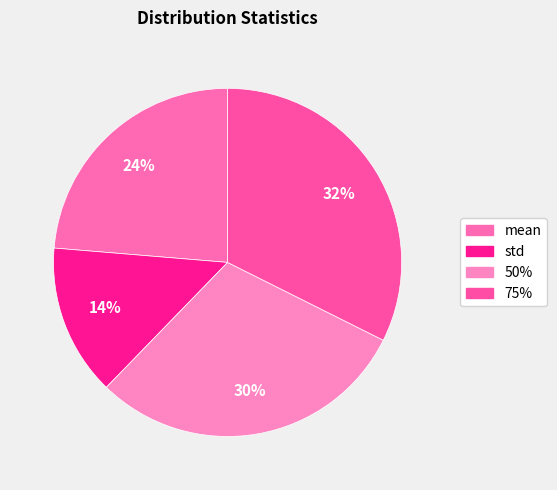

Rank the categories by value from lowest to highest.

std, mean, 50%, 75%